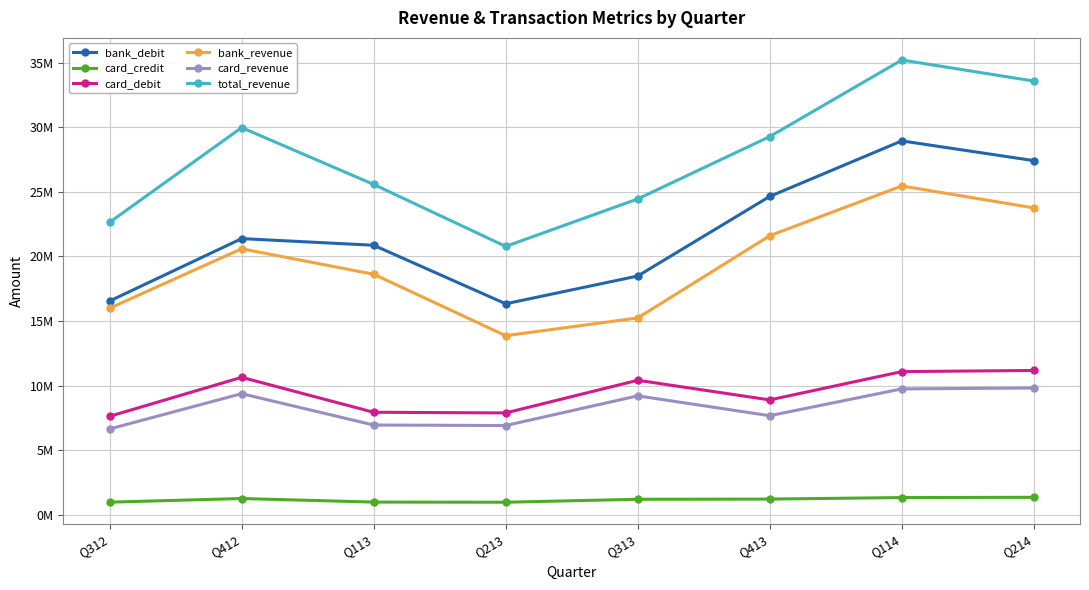

What is the sum of all card_credit values?

9329074.0